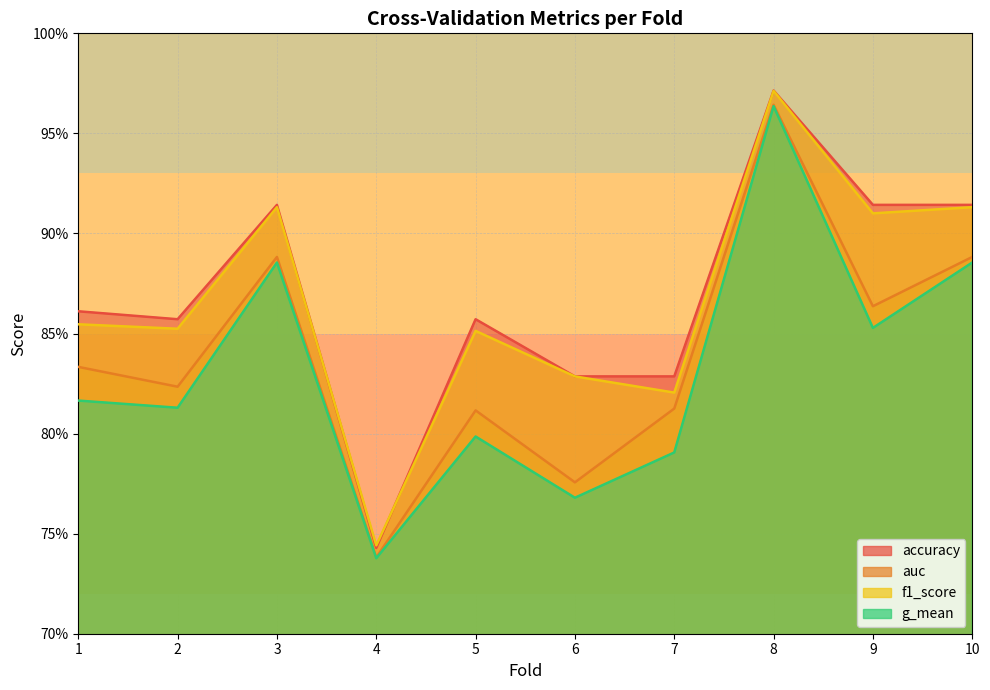

The auc series shows 1.0 at 8. True or false?

True